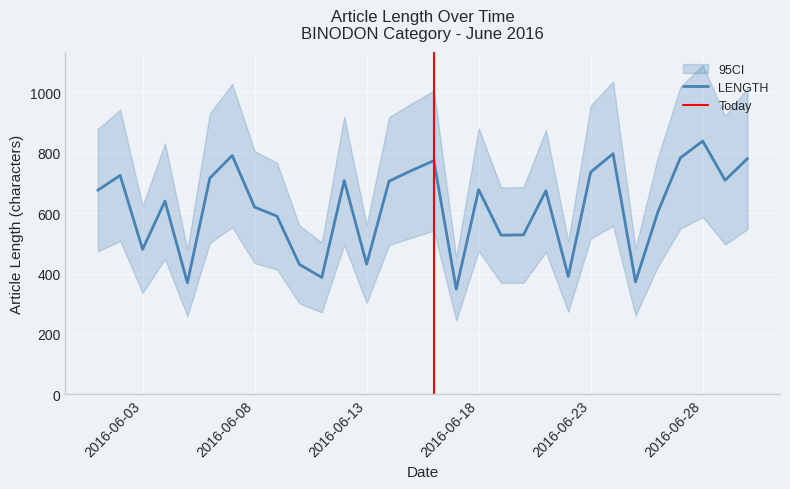

What is the highest value of the LENGTH series?

839